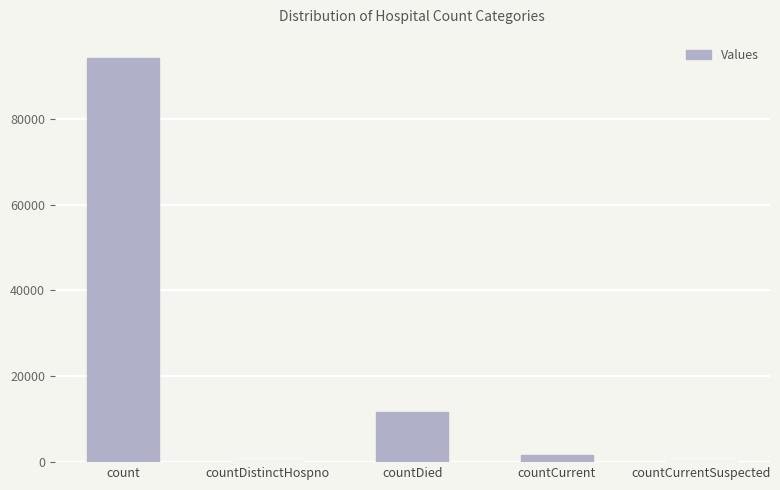

At which category does the chart reach its peak across all series?

count